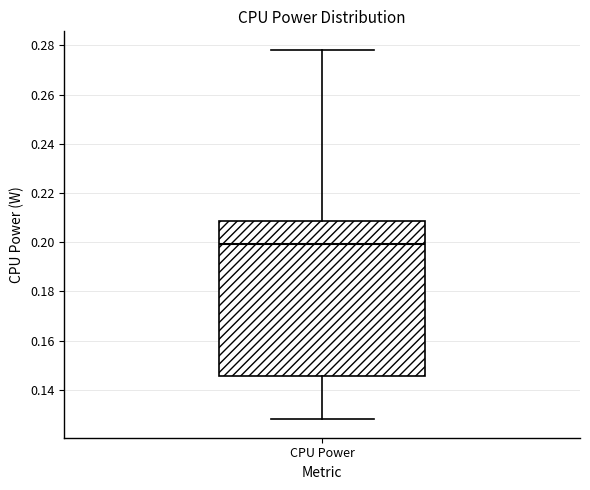

Transcribe this box plot: give where the median line is, the range the box spans, and where the two whiskers end, as read against the y-axis. The values are not printed on the chart, so give them approximately, as read against the axis.

median 0.200, box 0.146 to 0.208, whiskers 0.128 to 0.278